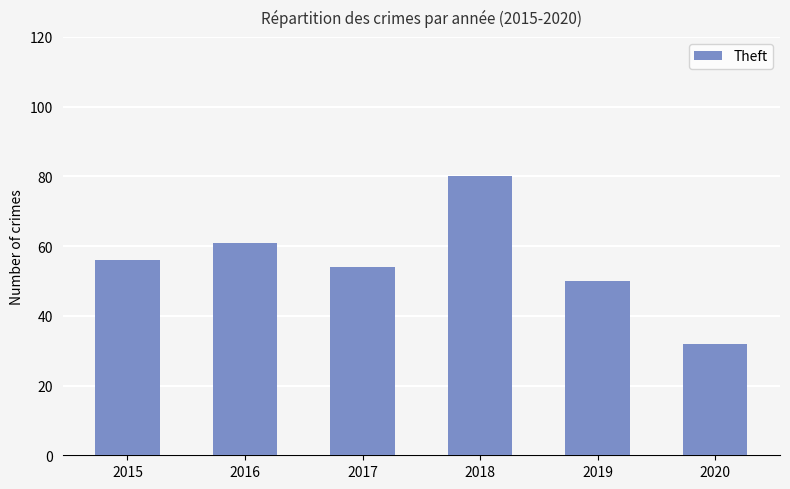

Approximately how many times larger is the value at 2018 compared to 2020?

2.5